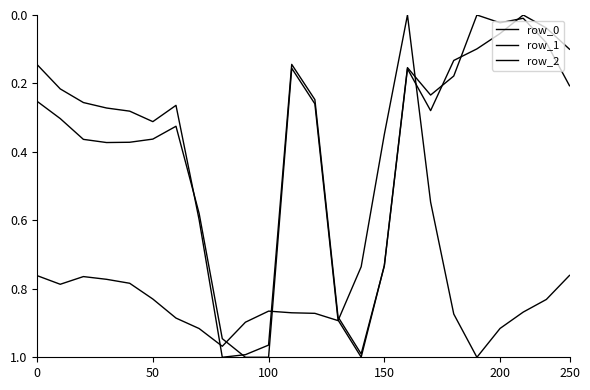

Reading left to right, what are all the values shown in this chart?

row_0: 0.3	0.3	0.4	0.4	0.4	0.4	0.3	0.6	0.9	1.0	1.0	0.2	0.3	0.9	1.0	0.7	0.2	0.2	0.2	0.0	0.0	0.0	0.1	0.2
row_1: 0.1	0.2	0.3	0.3	0.3	0.3	0.3	0.6	1.0	1.0	1.0	0.1	0.2	0.9	1.0	0.7	0.2	0.3	0.1	0.1	0.1	0.0	0.0	0.1
row_2: 0.8	0.8	0.8	0.8	0.8	0.8	0.9	0.9	1.0	0.9	0.9	0.9	0.9	0.9	0.7	0.3	0.0	0.5	0.9	1.0	0.9	0.9	0.8	0.8